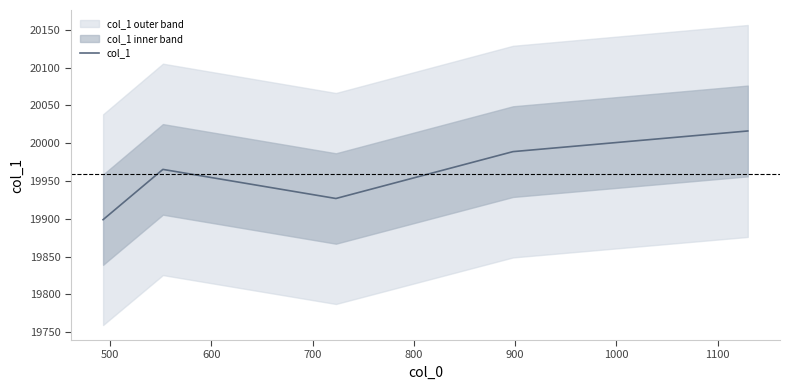

True or false: the data shows 34080.7 at 600.

False